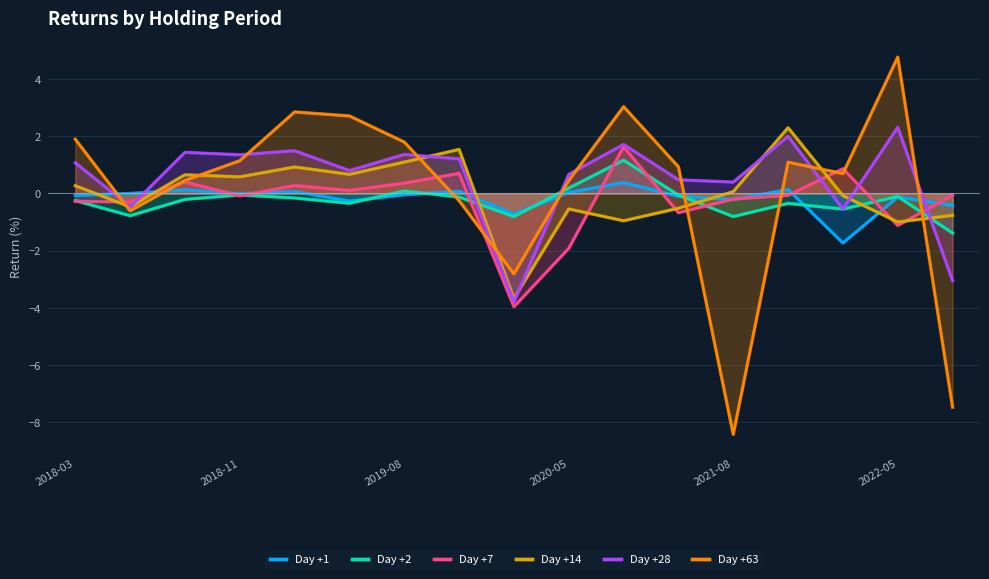

How many intersections are there between Day +14 and Day +1?

5